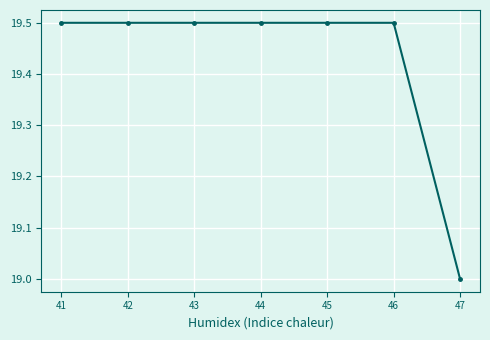

Count the number of values greater than 19.

6